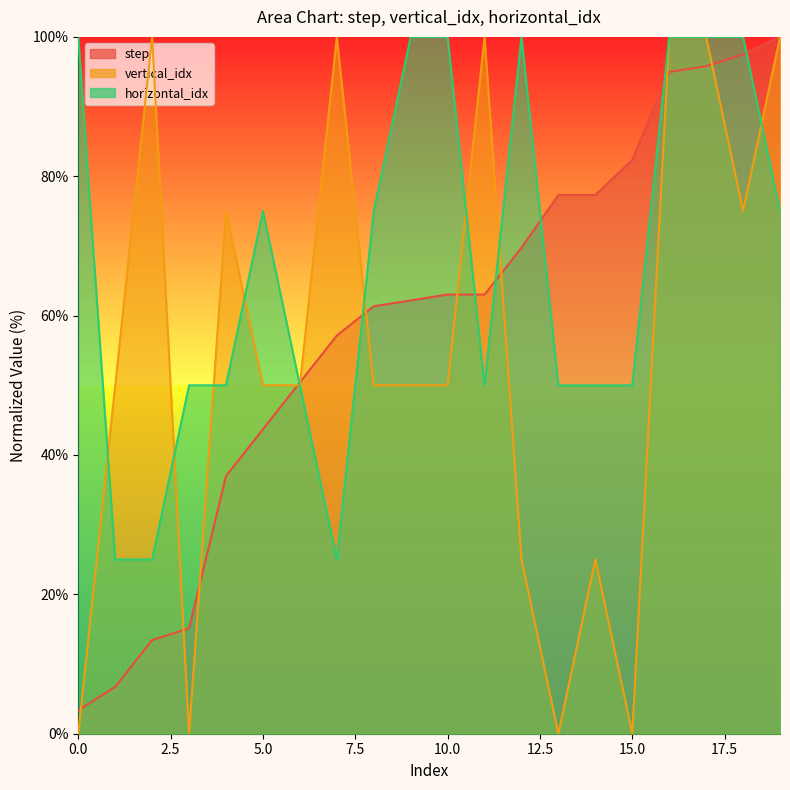

Rank the series at 7 from highest to lowest value.

vertical_idx, step, horizontal_idx